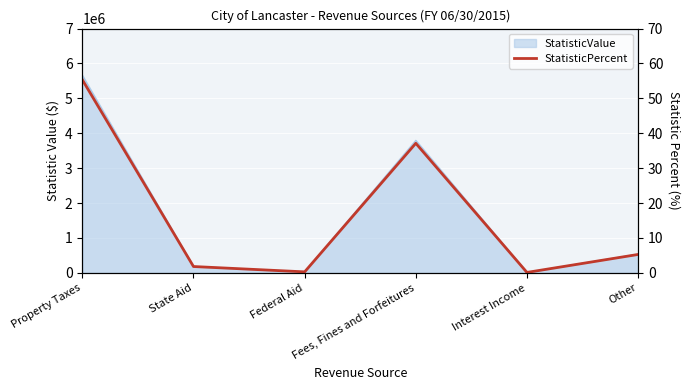

List the labels in order of value, largest first.

Property Taxes, Fees, Fines and Forfeitures, Other, State Aid, Federal Aid, Interest Income